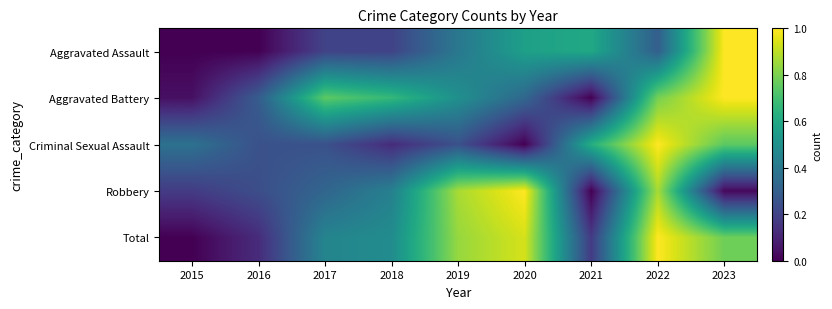

Reading left to right, what are all the values shown in this chart?

Aggravated Assault: 2015=0.0	2016=0.0	2017=0.2	2018=0.2	2019=0.4	2020=0.6	2021=0.6	2022=0.3	2023=1.0
Aggravated Battery: 2015=0.0	2016=0.3	2017=0.7	2018=0.7	2019=0.5	2020=0.3	2021=0.0	2022=0.8	2023=1.0
Criminal Sexual Assault: 2015=0.4	2016=0.2	2017=0.2	2018=0.1	2019=0.2	2020=0.0	2021=0.6	2022=1.0	2023=0.7
Robbery: 2015=0.2	2016=0.2	2017=0.3	2018=0.4	2019=0.9	2020=1.0	2021=0.0	2022=0.9	2023=0.0
Total: 2015=0.0	2016=0.1	2017=0.5	2018=0.5	2019=0.8	2020=0.9	2021=0.2	2022=1.0	2023=0.8